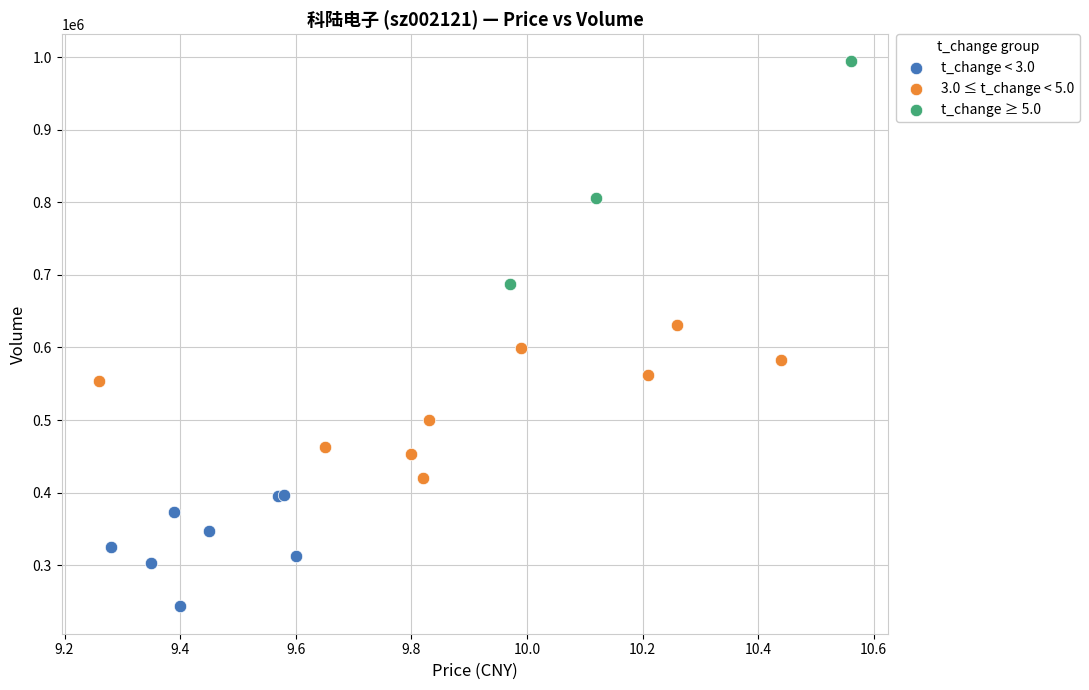

Which series has the largest Y range (max minus min)?

t_change ≥ 5.0